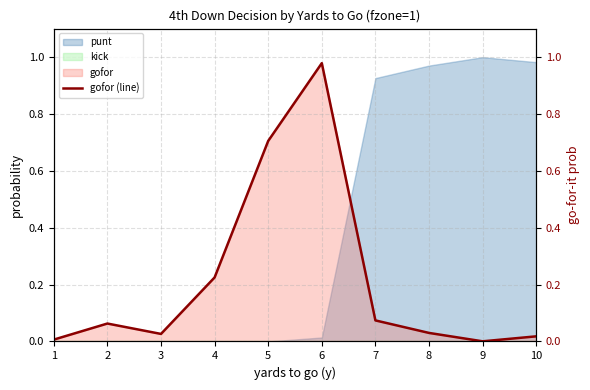

What is the change in value from 4 to 6?

+0.8